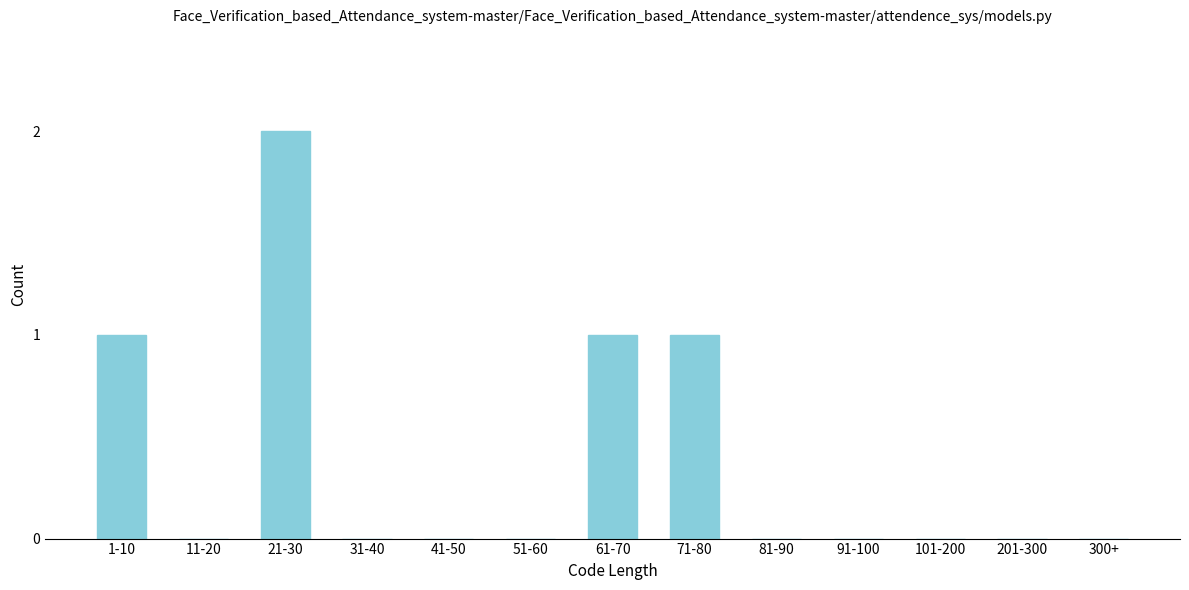

Reading right to left, transcribe all the data shown in this chart.

300+=0	201-300=0	101-200=0	91-100=0	81-90=0	71-80=1	61-70=1	51-60=0	41-50=0	31-40=0	21-30=2	11-20=0	1-10=1